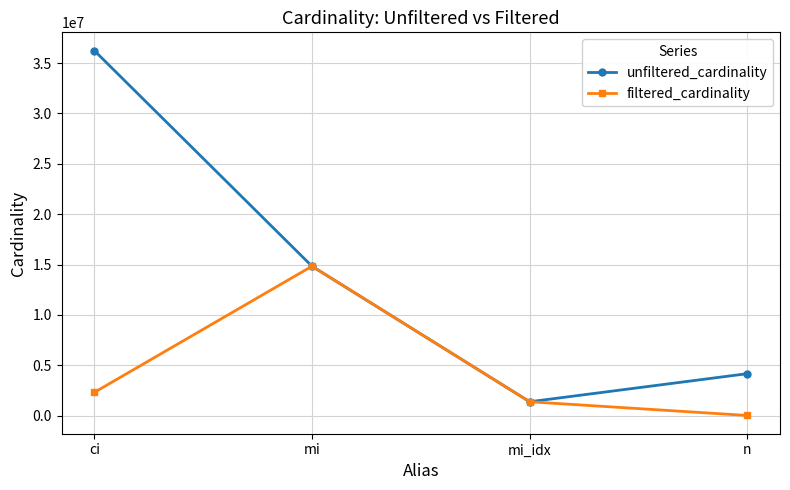

At which label is filtered_cardinality closest to 7426618?

ci